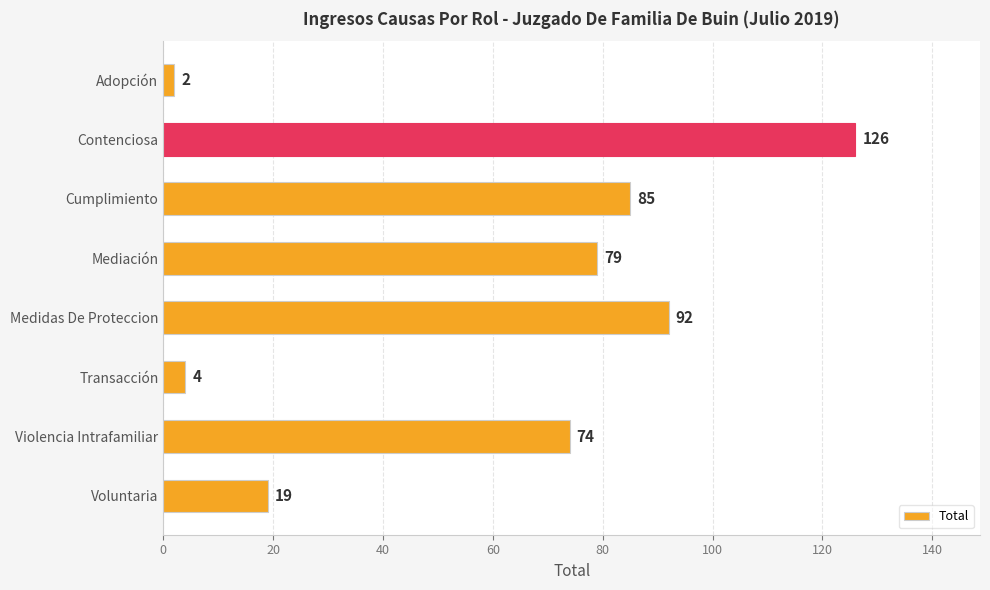

Reading bottom to top, list all the values displayed in this chart.

Voluntaria=19	Violencia Intrafamiliar=74	Transacción=4	Medidas De Proteccion=92	Mediación=79	Cumplimiento=85	Contenciosa=126	Adopción=2